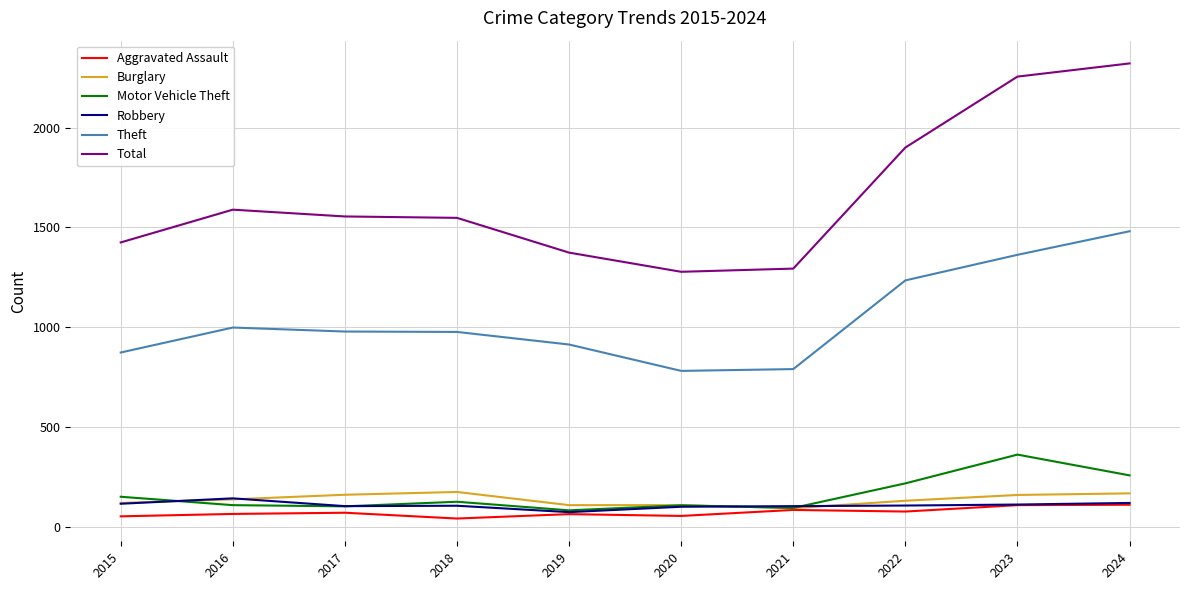

True or false: Aggravated Assault and Theft intersect in this chart.

False